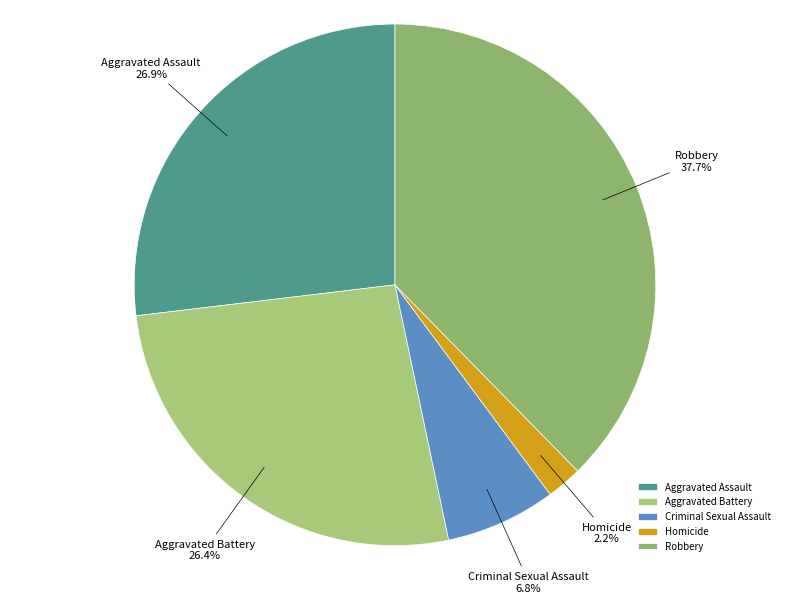

To the nearest percent, what portion does Criminal Sexual Assault represent?

7%